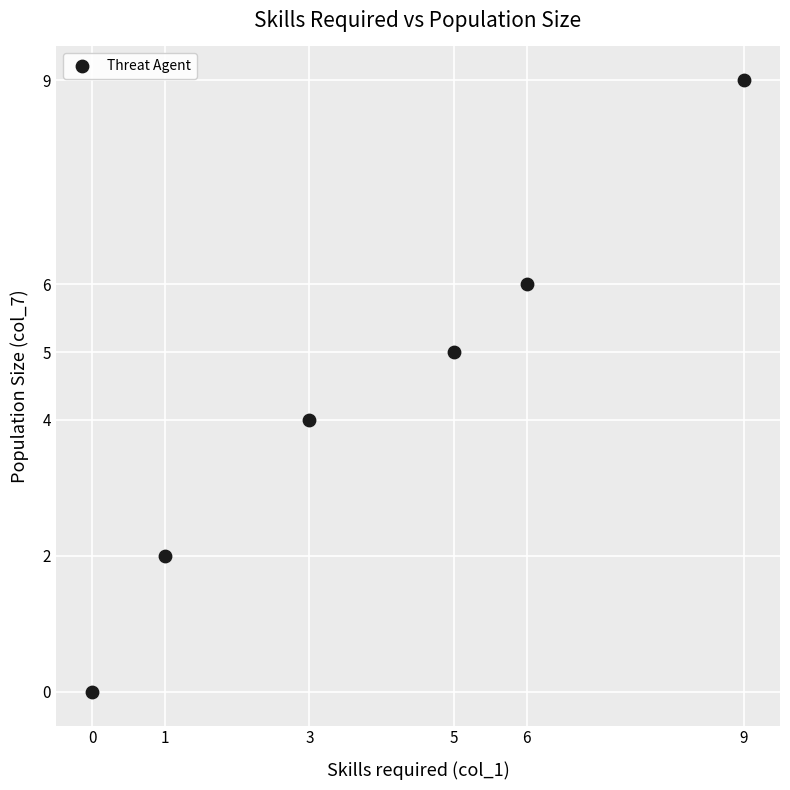

What is the average X value?

4